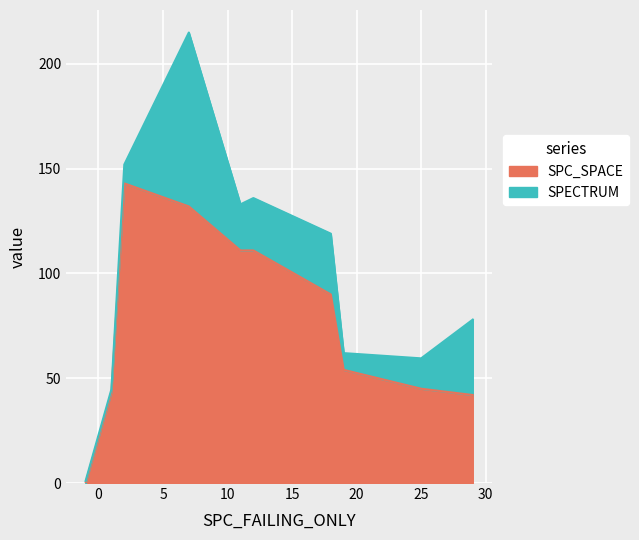

Rank the series at 2 from lowest to highest value.

SPECTRUM, SPC_SPACE